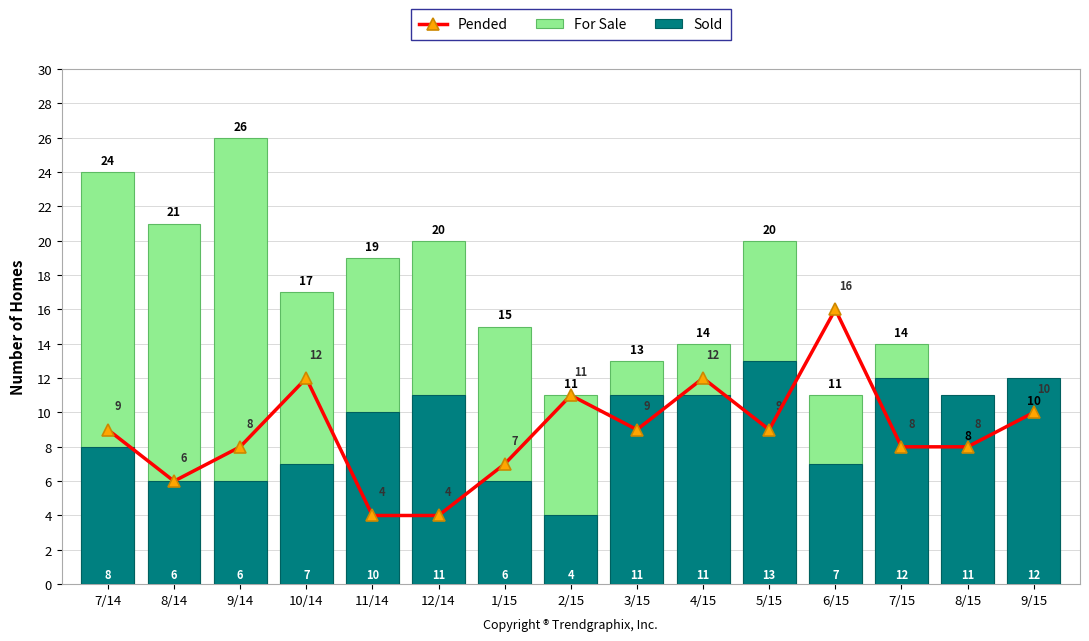

What are all the series names shown in the legend?

Pended, For Sale, Sold